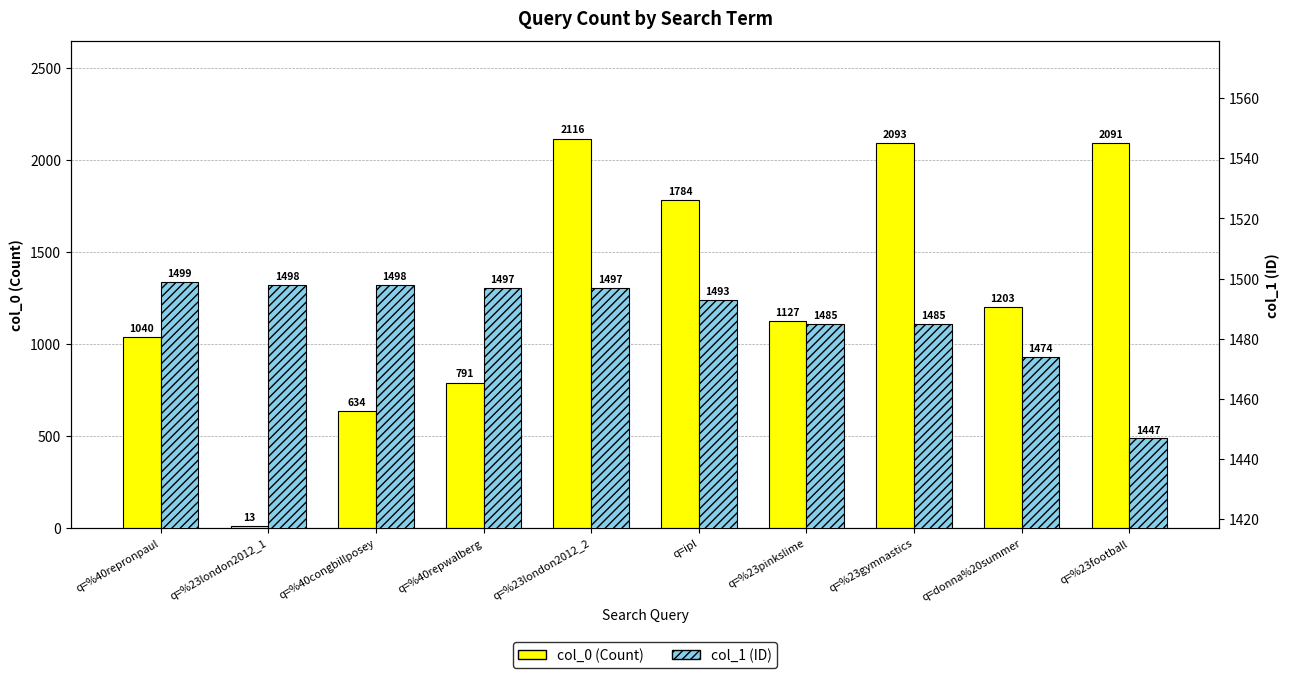

True or false: col_1 (ID) has a value of 2234 at q=%40repwalberg.

False